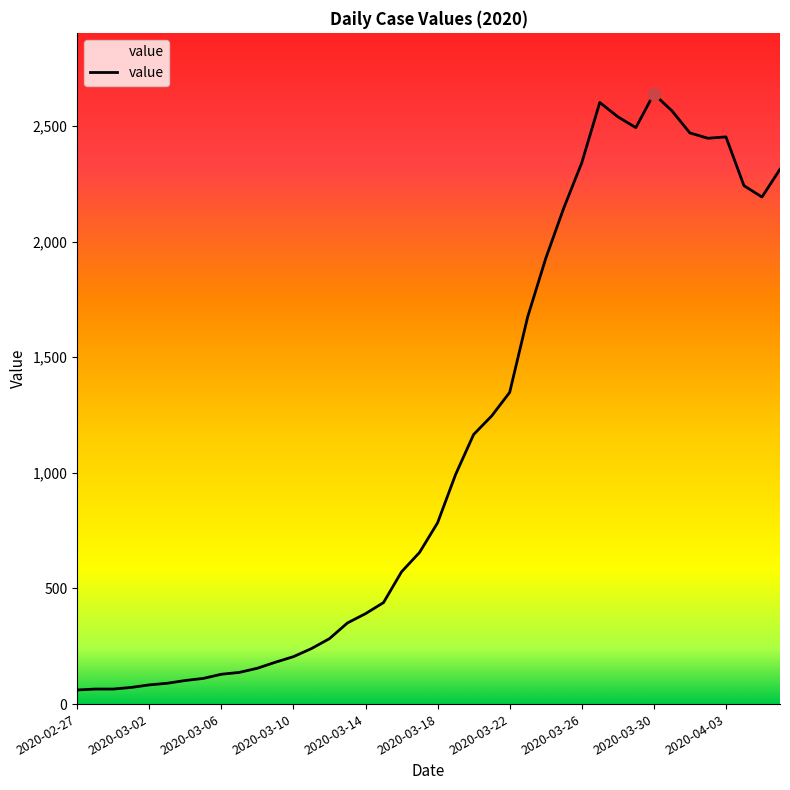

What is the smallest value displayed?

61